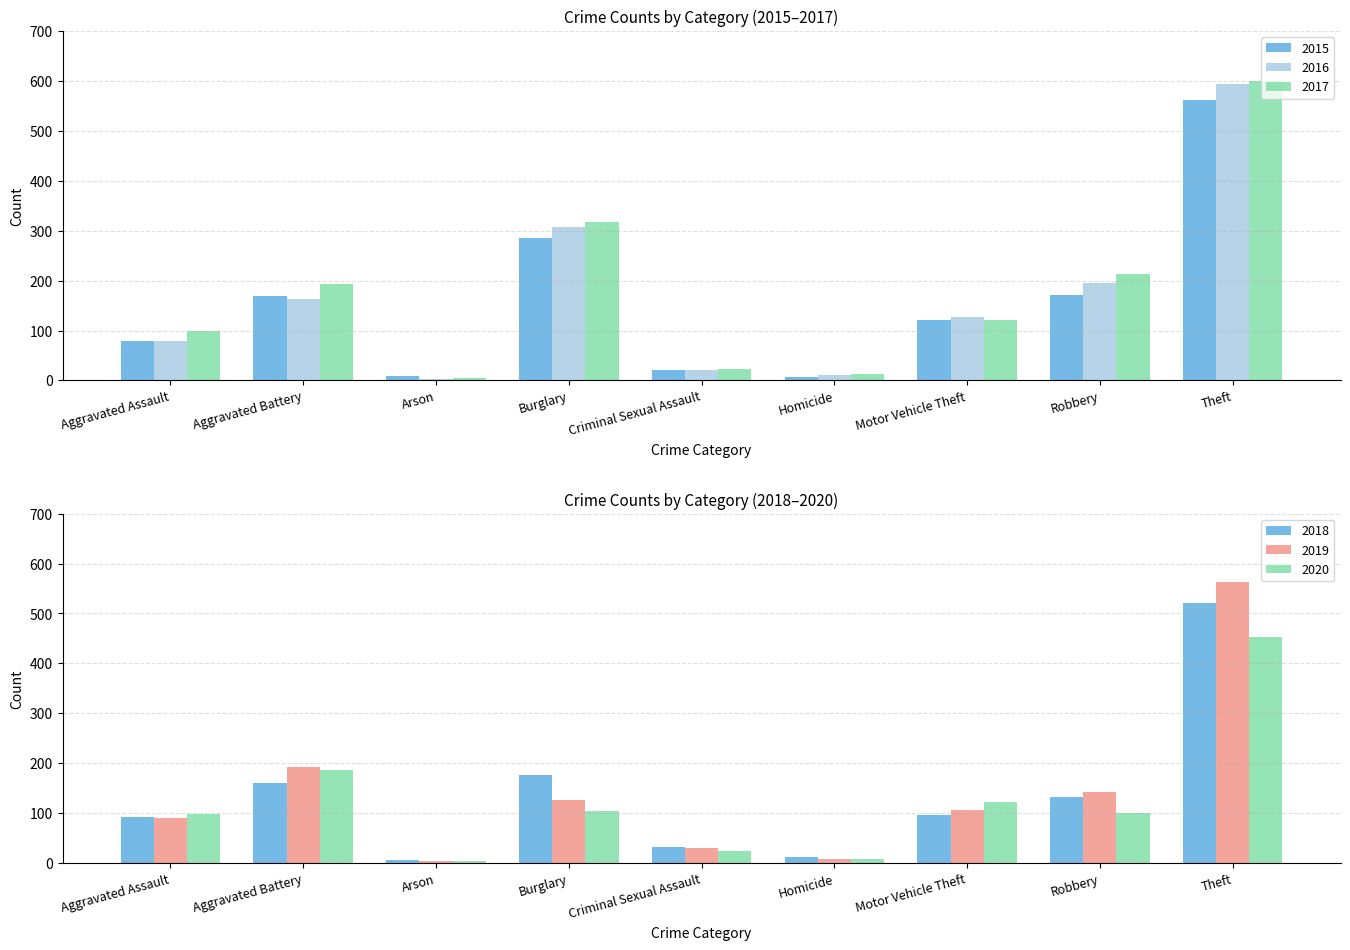

What is the difference between the 2017 values at Theft and Criminal Sexual Assault?

576